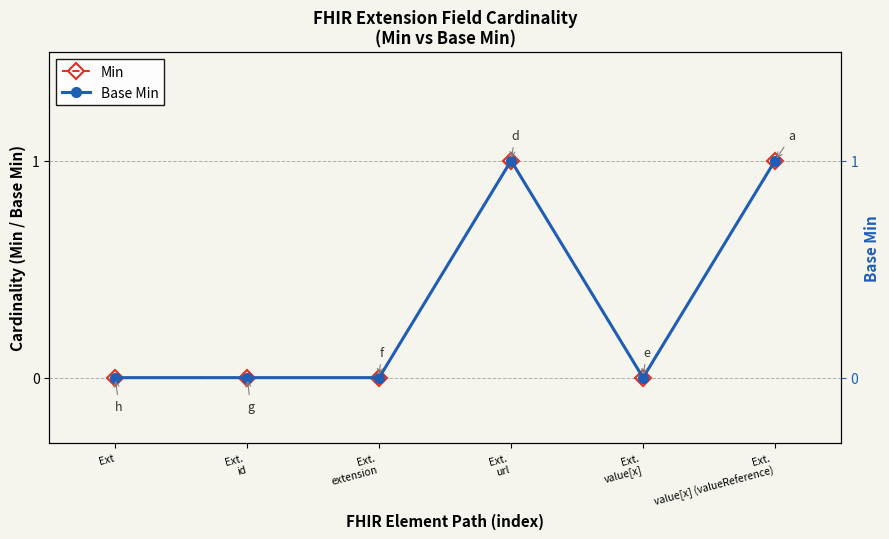

Count the number of categories in the chart.

6